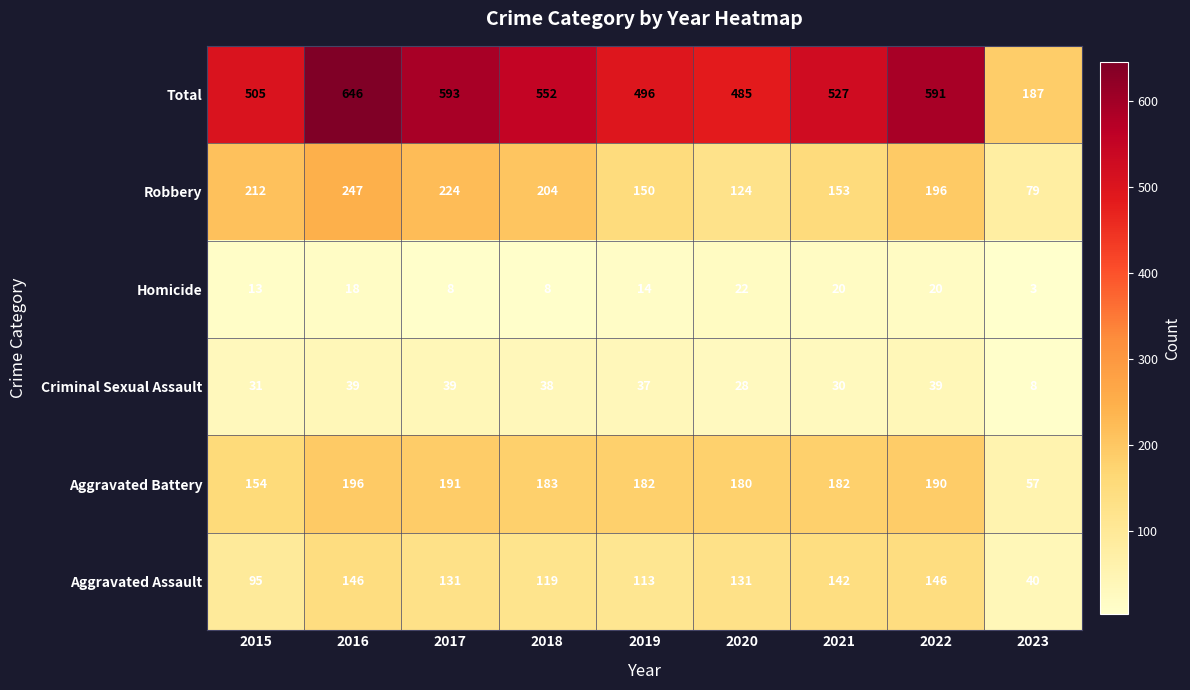

Which label corresponds to the largest value in the chart?

2016